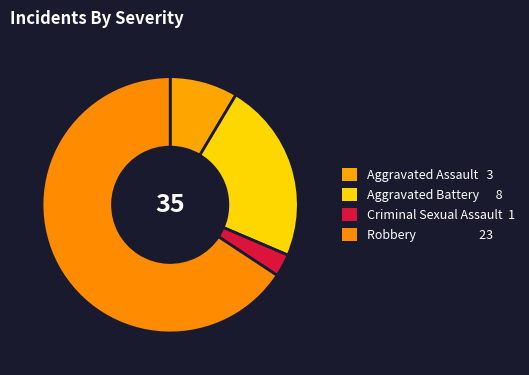

Is it true that Criminal Sexual Assault is 3% of the pie?

True